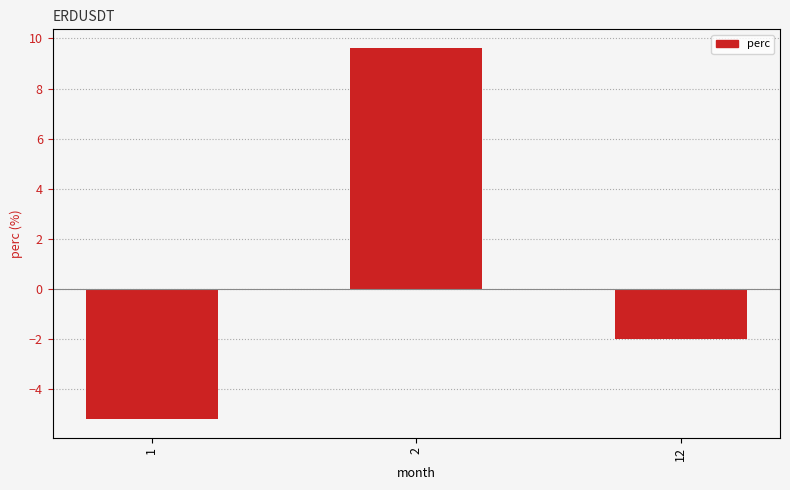

How many data points are less than -2?

2